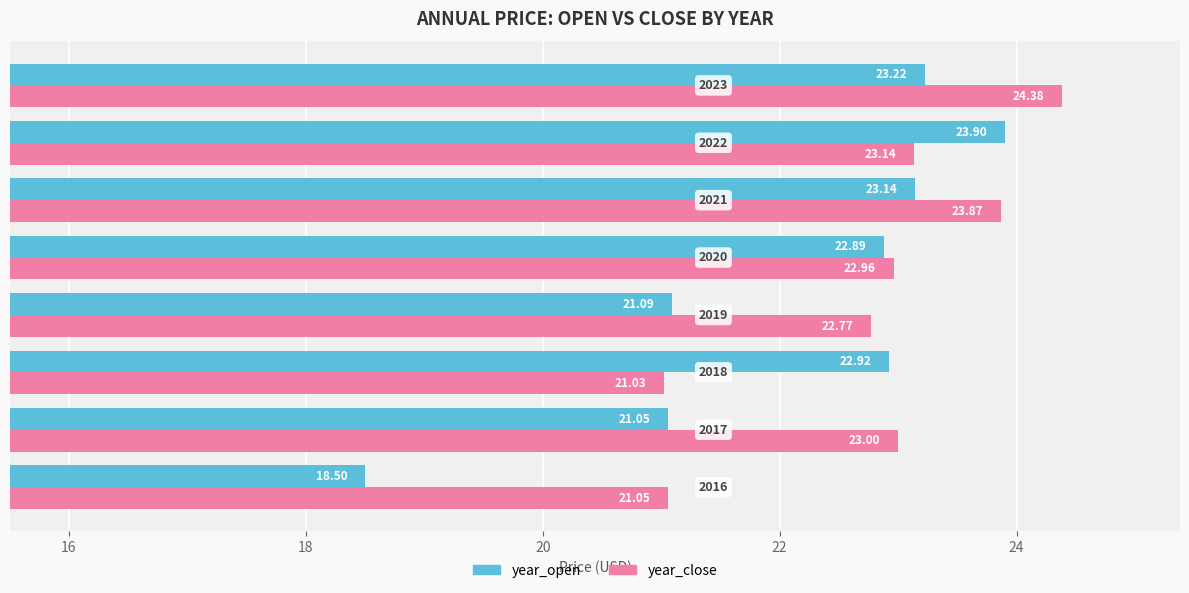

Rank the series by their maximum value, from lowest to highest.

year_open, year_close